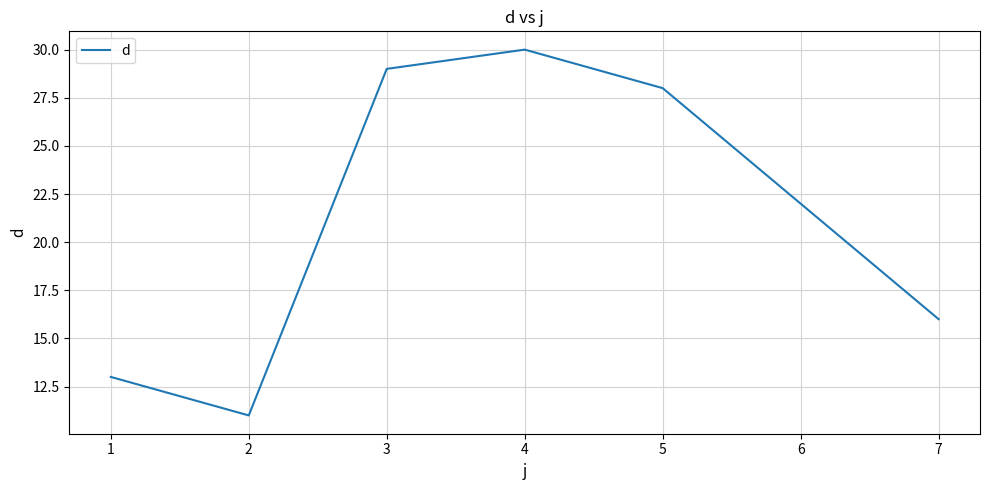

What is the ratio of the value at 1 to the value at 2?

1.2